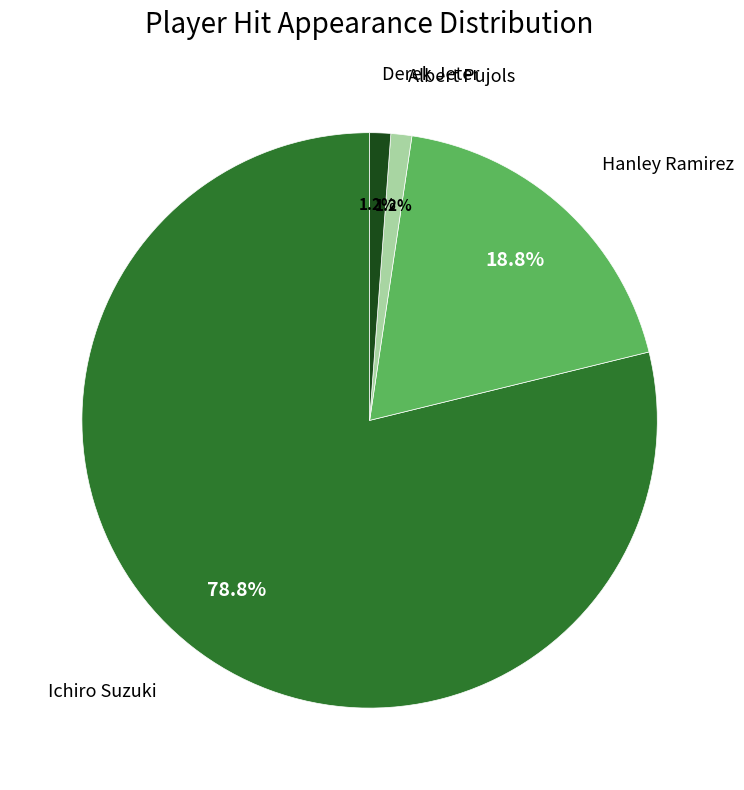

Is there any slice that represents more than half of the pie?

Yes